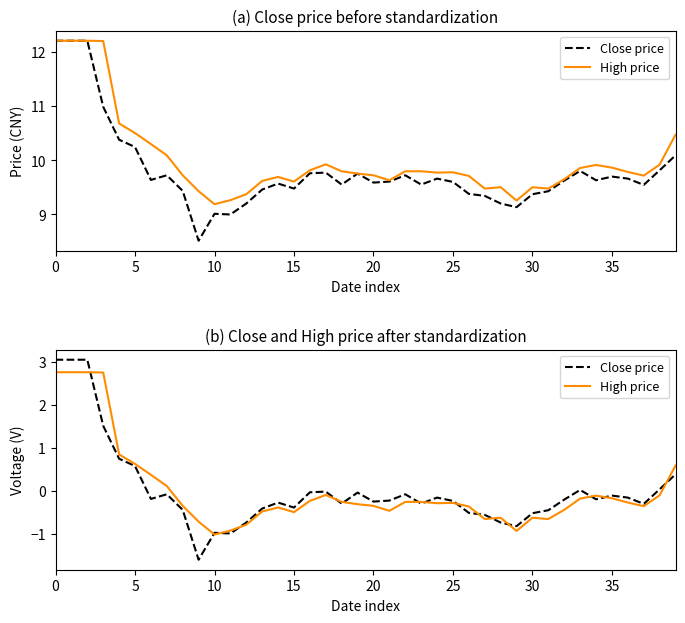

What are all the series names shown in the legend?

Close price, High price